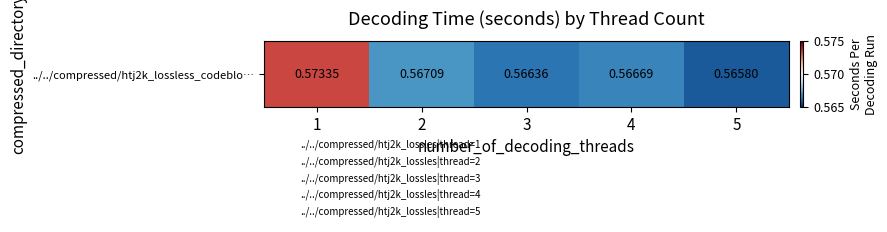

Reading left to right, transcribe all the data shown in this chart.

0.6	0.6	0.6	0.6	0.6